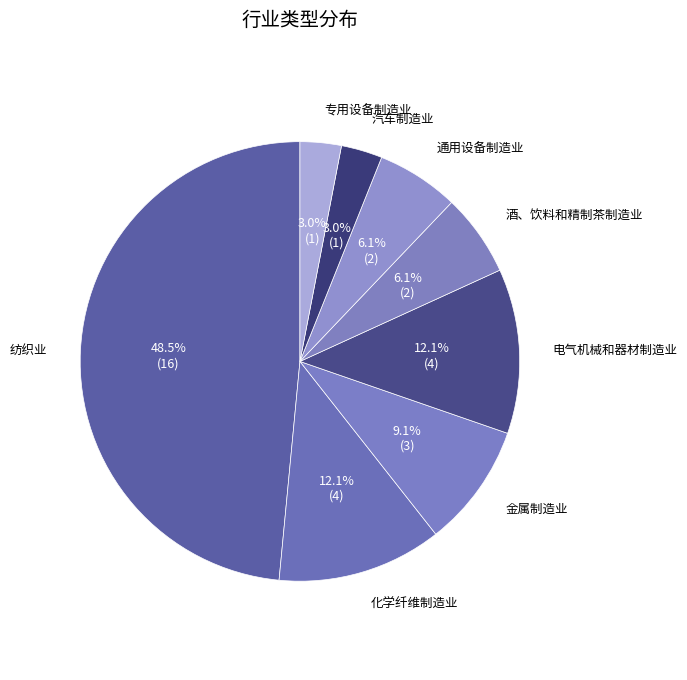

Do 化学纤维制造业 and 金属制造业 together represent more than half of the pie?

No